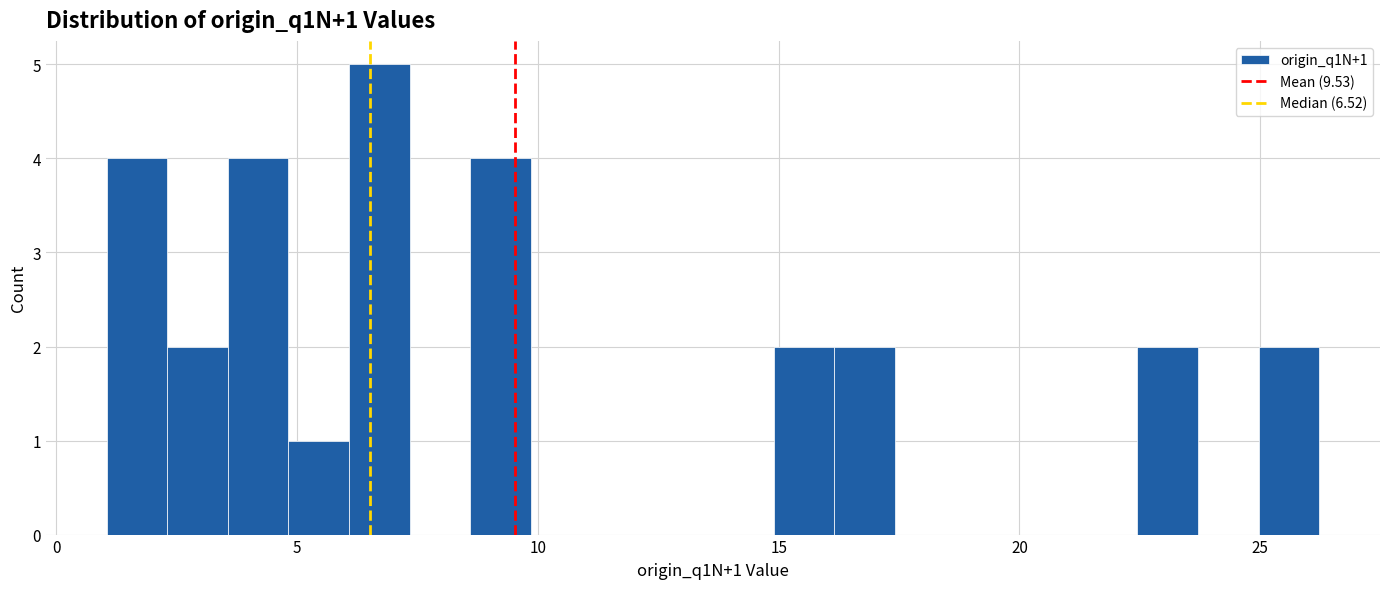

Around what value on the x-axis is the tallest bar? Give the approximate position of its centre, as read against the axis.

6.5